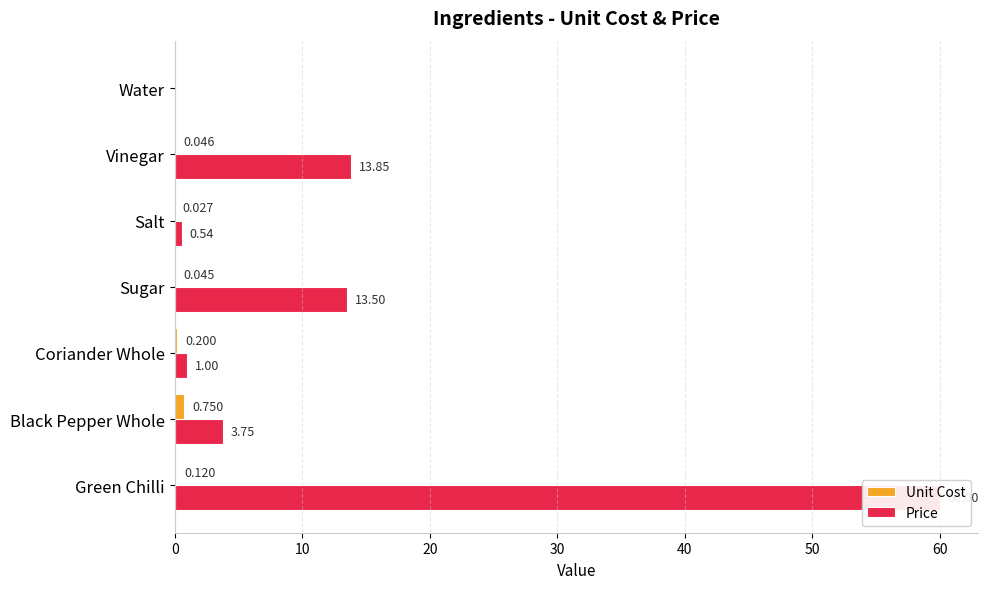

Which series has the largest total across all categories?

Price